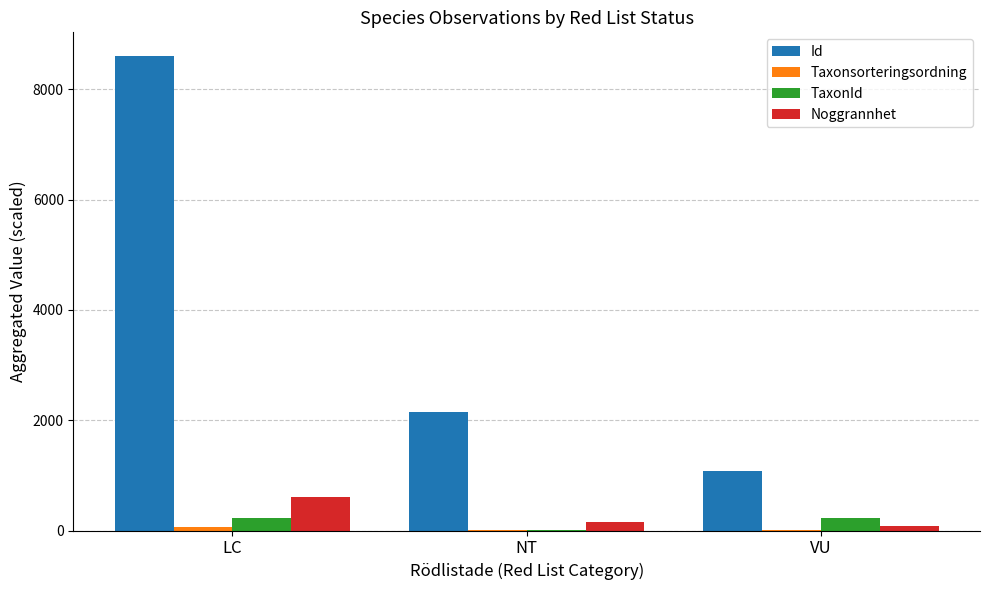

Which series has the largest total across all categories?

Id